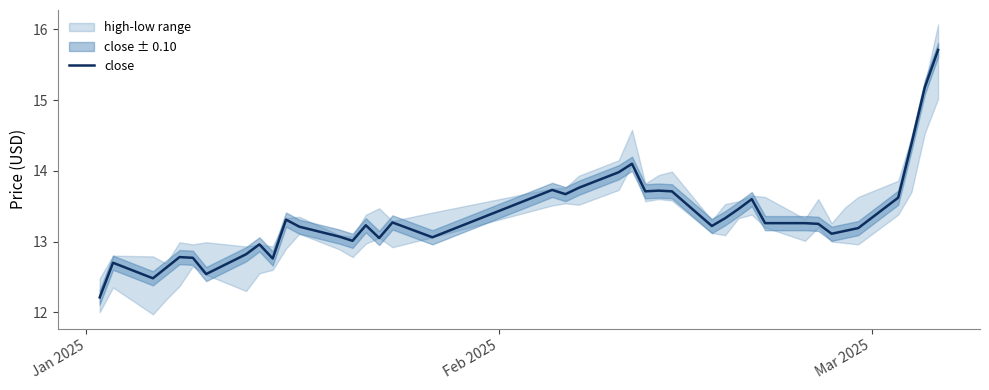

What is the lowest value of the close series?

12.2